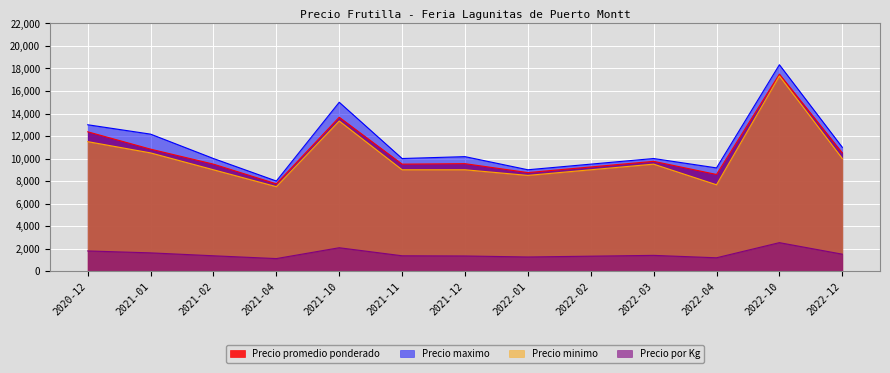

List the labels in order of Precio promedio ponderado value, smallest first.

2021-04, 2022-04, 2022-01, 2022-02, 2021-02, 2021-11, 2021-12, 2022-03, 2022-12, 2021-01, 2020-12, 2021-10, 2022-10